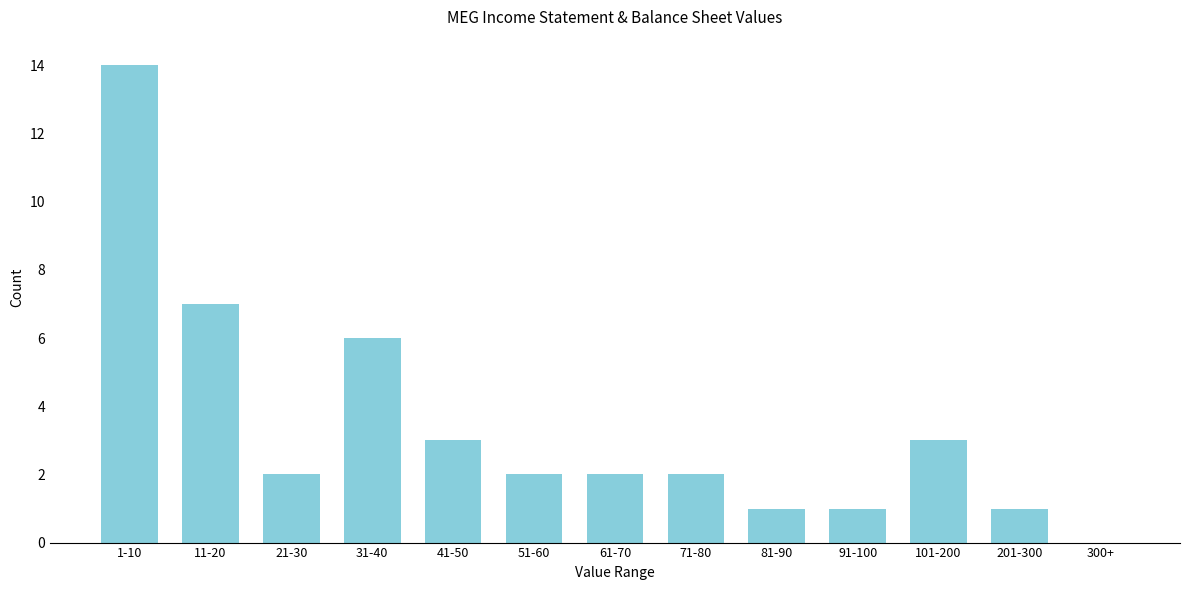

Reading left to right, list all the values displayed in this chart.

1-10=14	11-20=7	21-30=2	31-40=6	41-50=3	51-60=2	61-70=2	71-80=2	81-90=1	91-100=1	101-200=3	201-300=1	300+=0